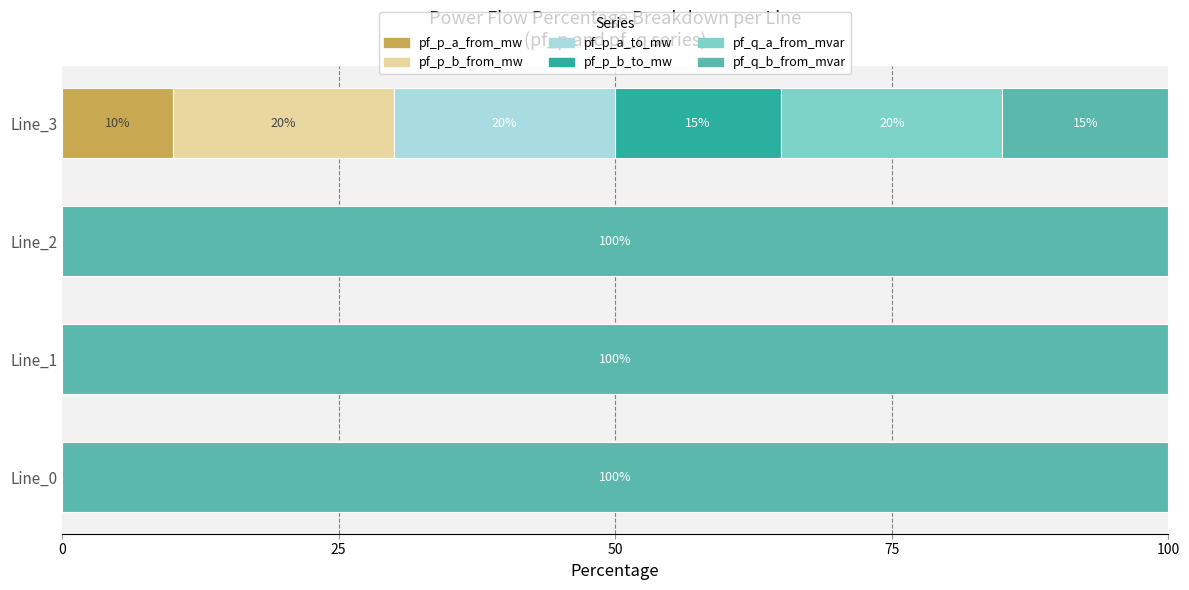

What are all the series names shown in the legend?

pf_p_a_from_mw, pf_p_b_from_mw, pf_p_a_to_mw, pf_p_b_to_mw, pf_q_a_from_mvar, pf_q_b_from_mvar